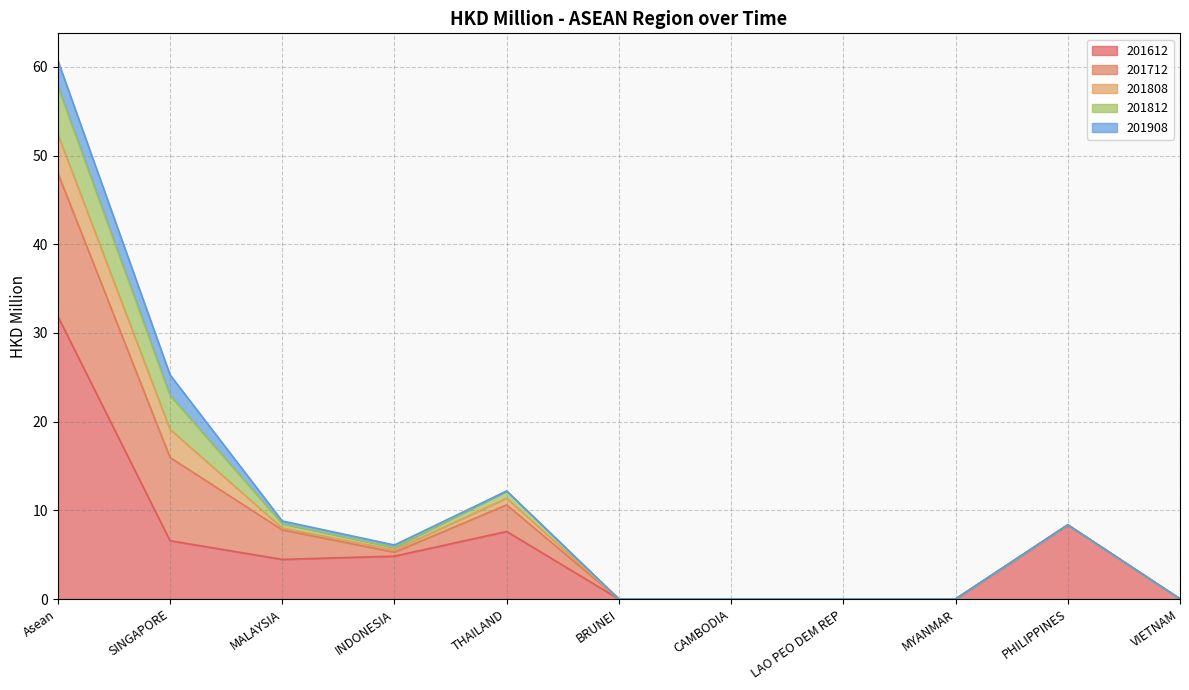

Is the value of 201908 at PHILIPPINES greater than the value of 201612 at CAMBODIA?

No